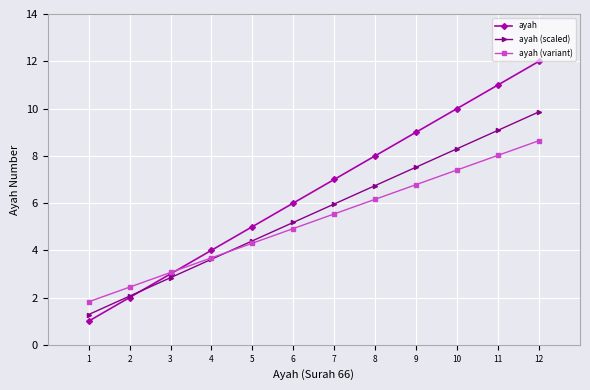

What is the value of the ayah point at the 5th from the left?

5.0